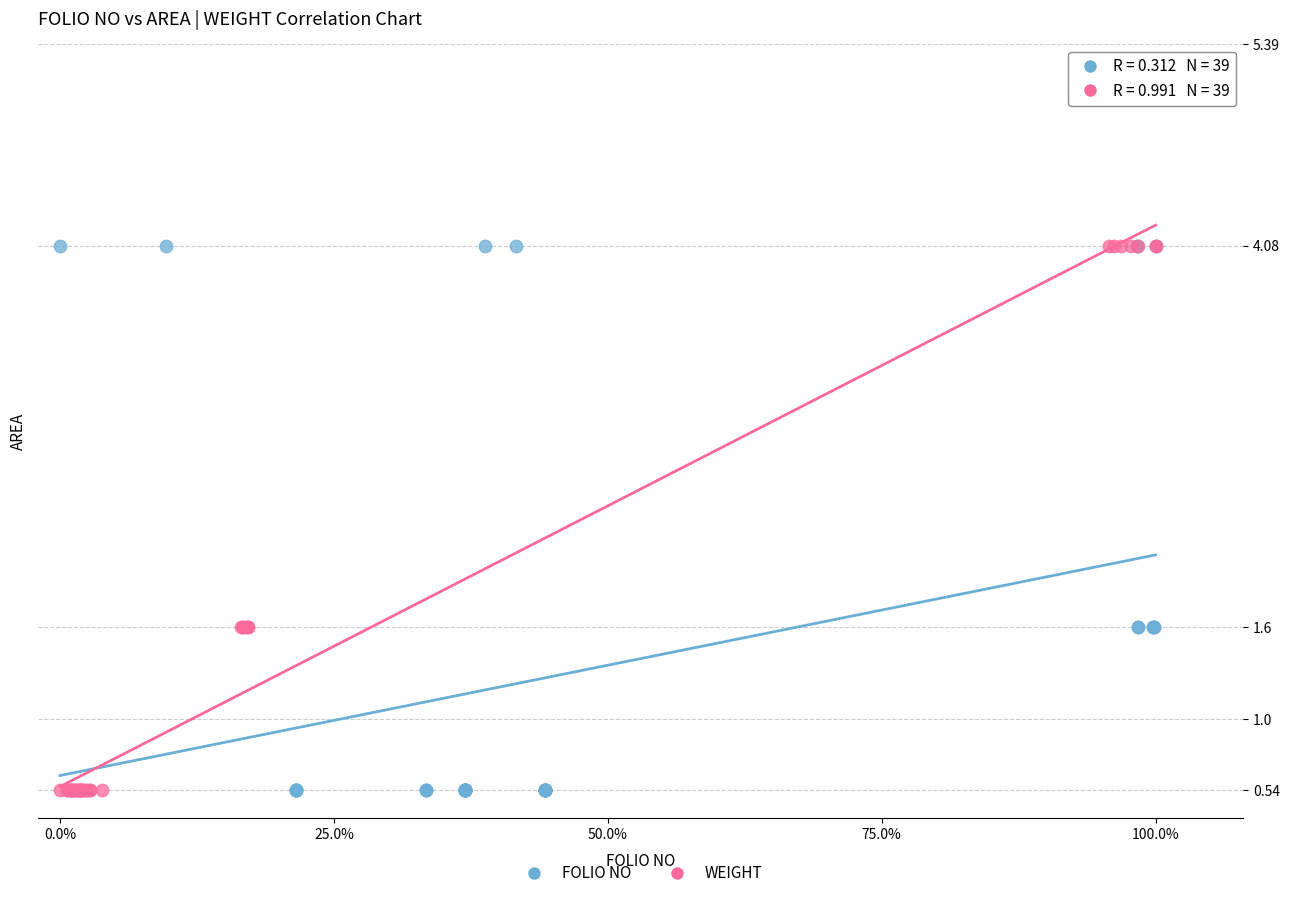

What are all the series names shown in the legend?

FOLIO NO, WEIGHT